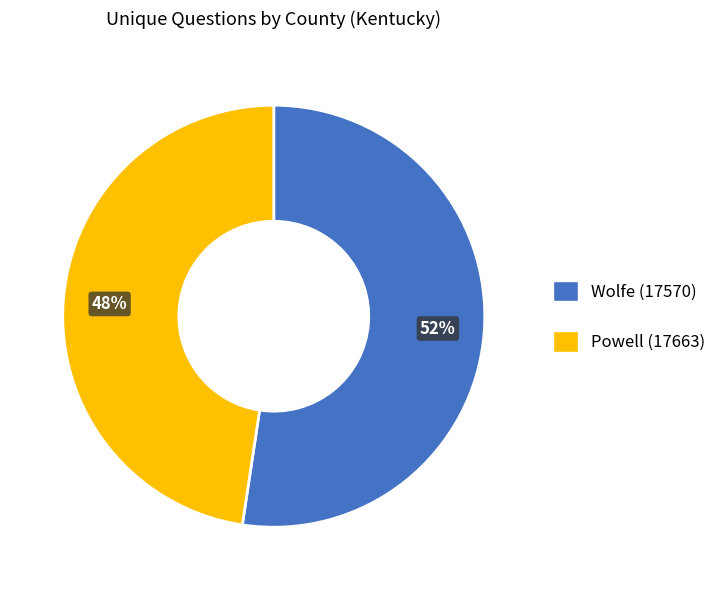

To the nearest percent, what is the average slice percentage?

50%